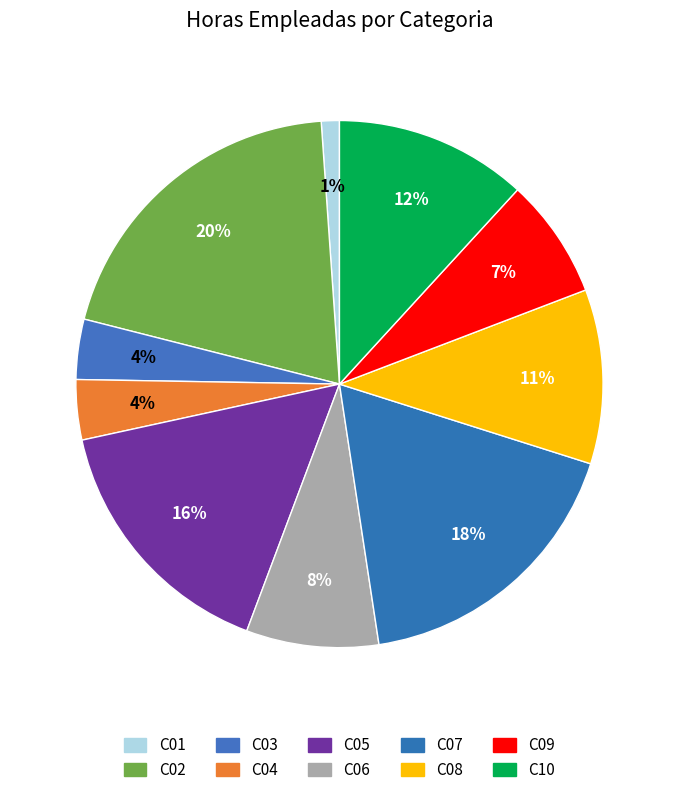

What is the total percentage of C06 and C02?

28.0%